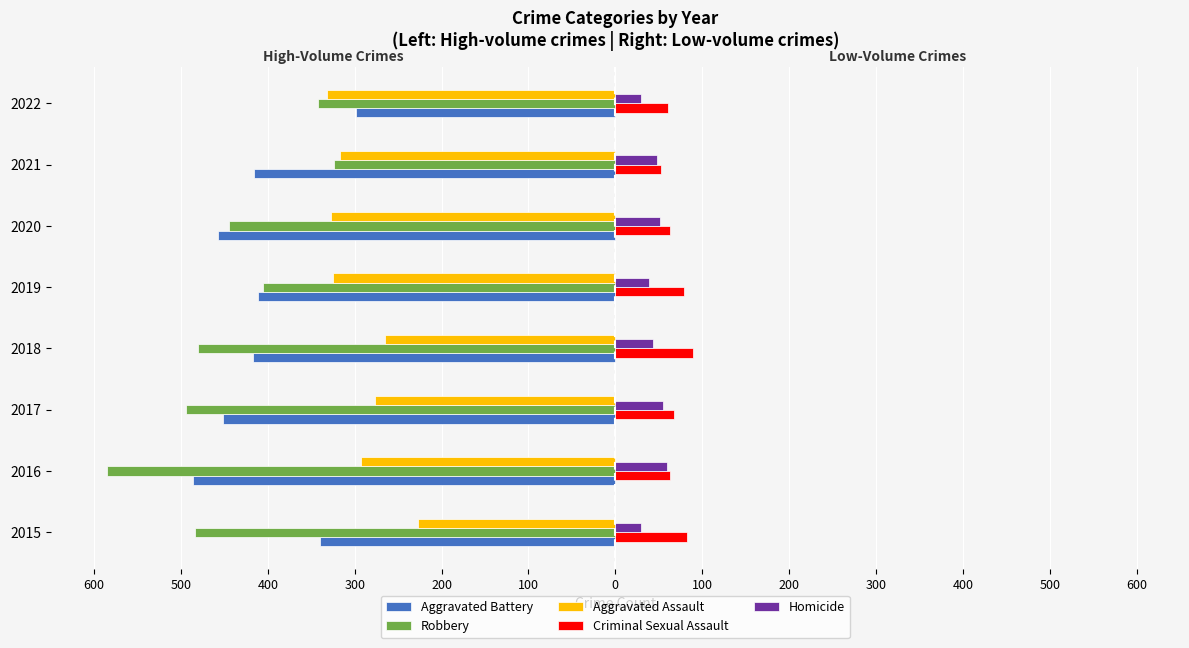

What are all the series names shown in the legend?

Aggravated Battery, Robbery, Aggravated Assault, Criminal Sexual Assault, Homicide